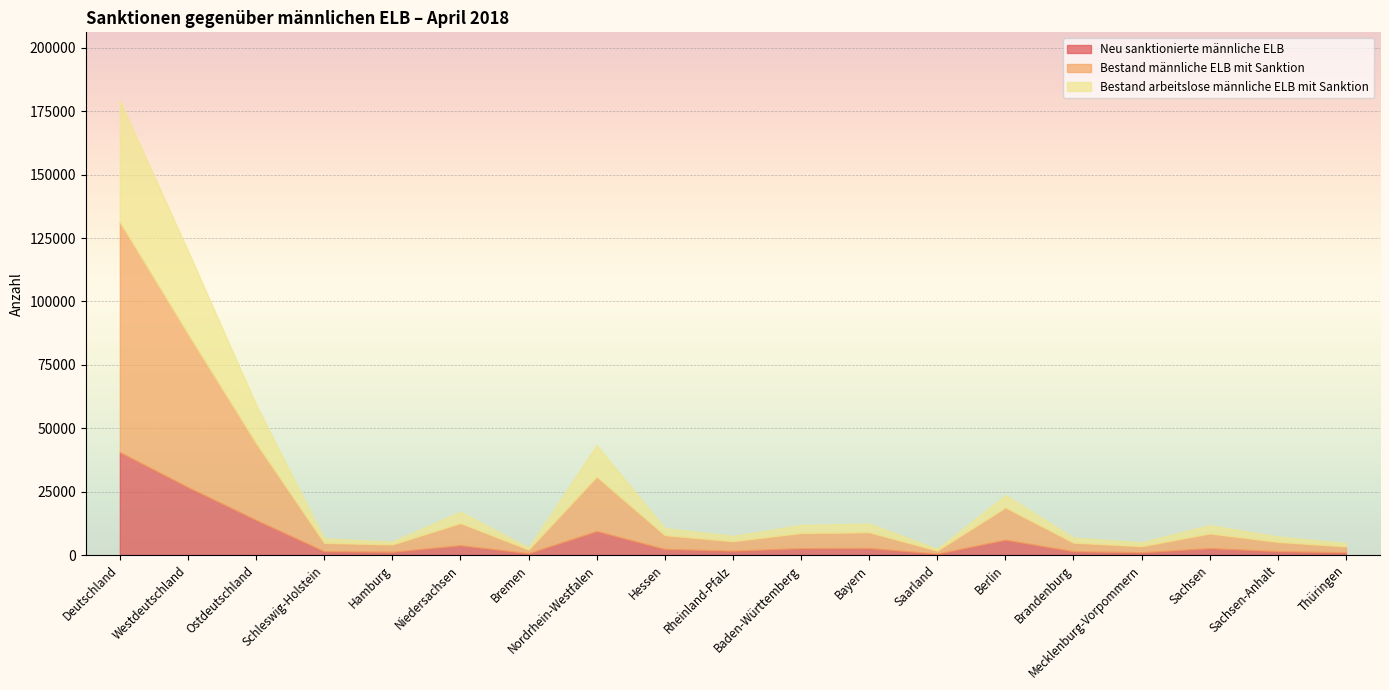

What are all the series names shown in the legend?

Neu sanktionierte männliche ELB, Bestand männliche ELB mit Sanktion, Bestand arbeitslose männliche ELB mit Sanktion